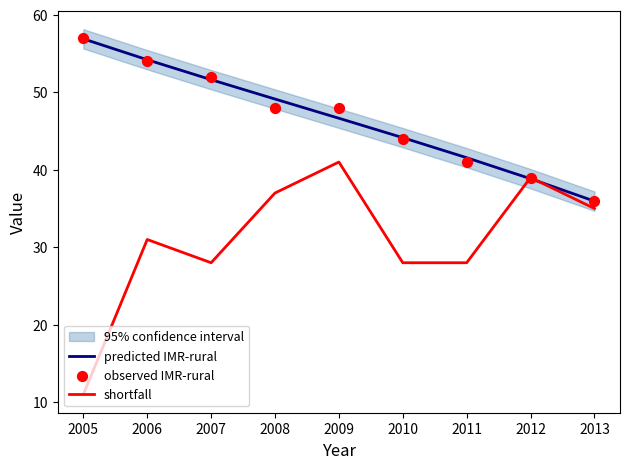

Is the value of shortfall at 2006 greater than the value of predicted IMR-rural at 2005?

No